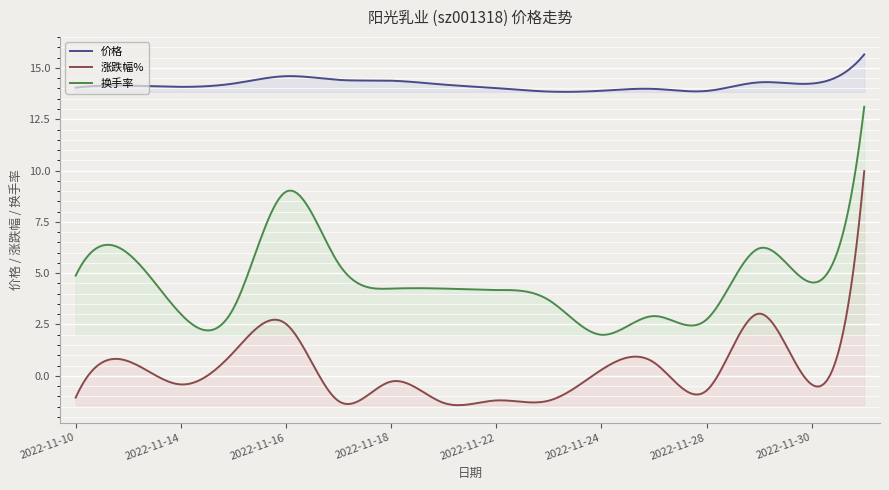

How many values in the 换手率 series exceed 4?

10